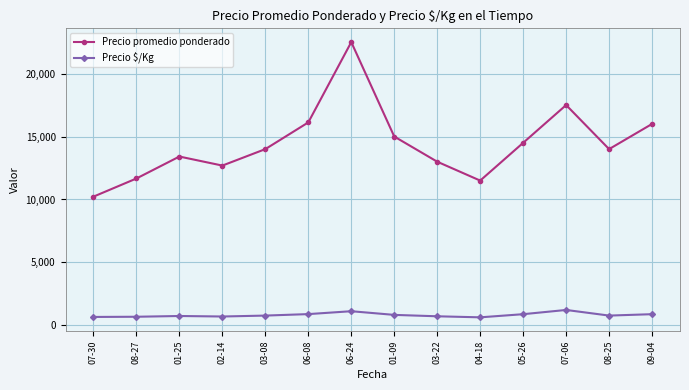

At which category is the sum across all series the highest?

06-24